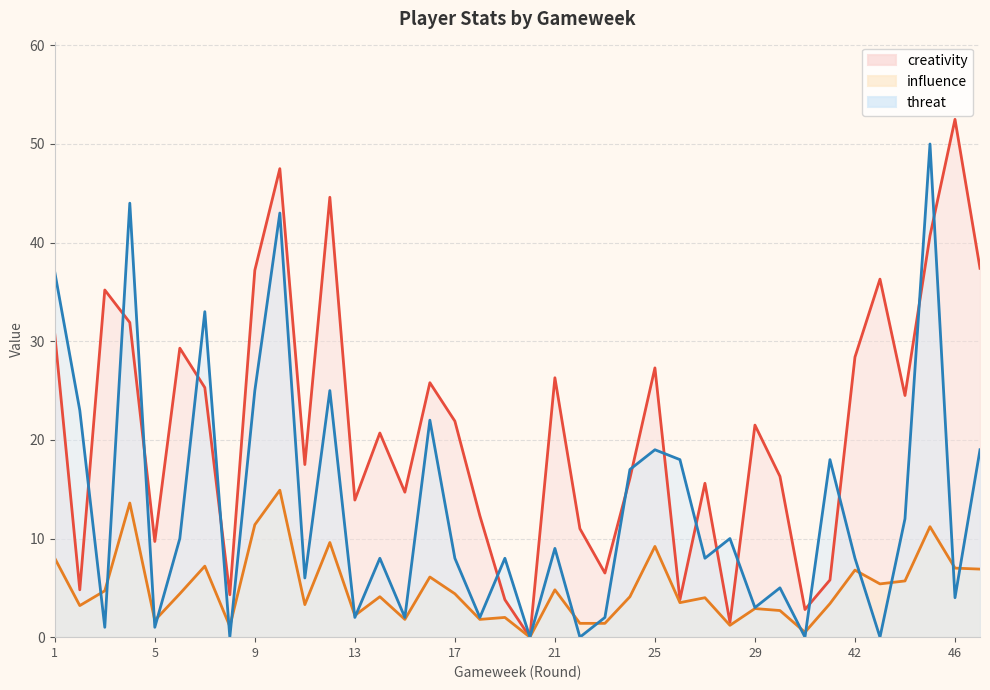

List the series in order of their overall mean, lowest first.

influence, threat, creativity